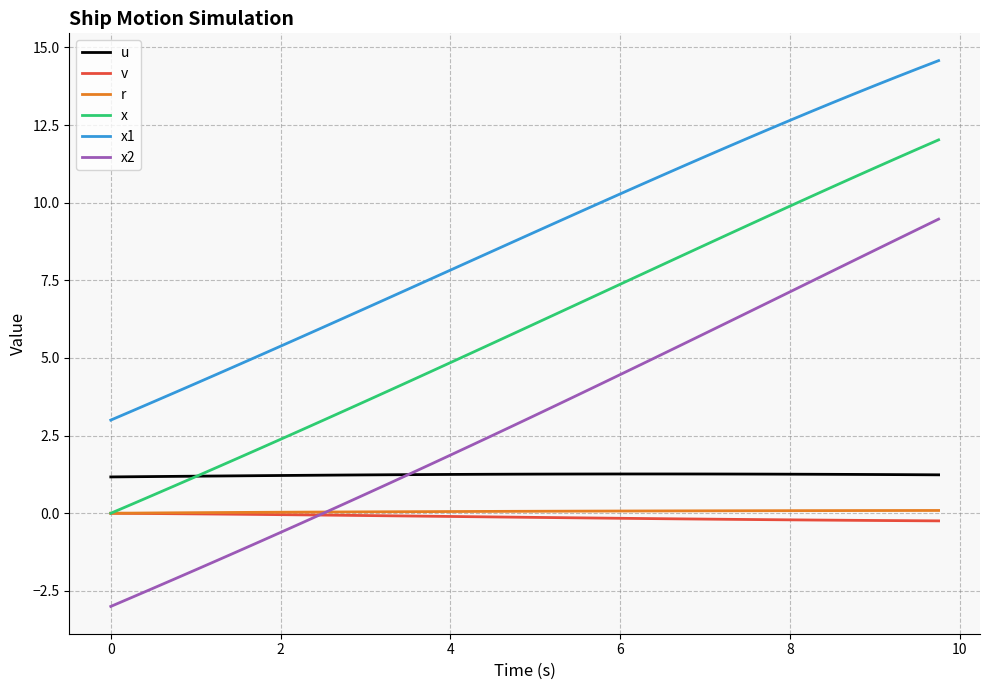

Which series has the largest total across all categories?

x1